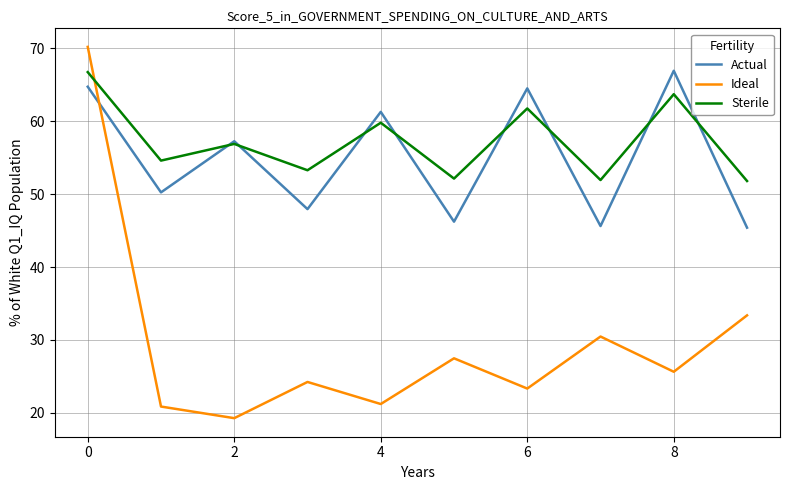

Which series has the widest spread of values?

Ideal